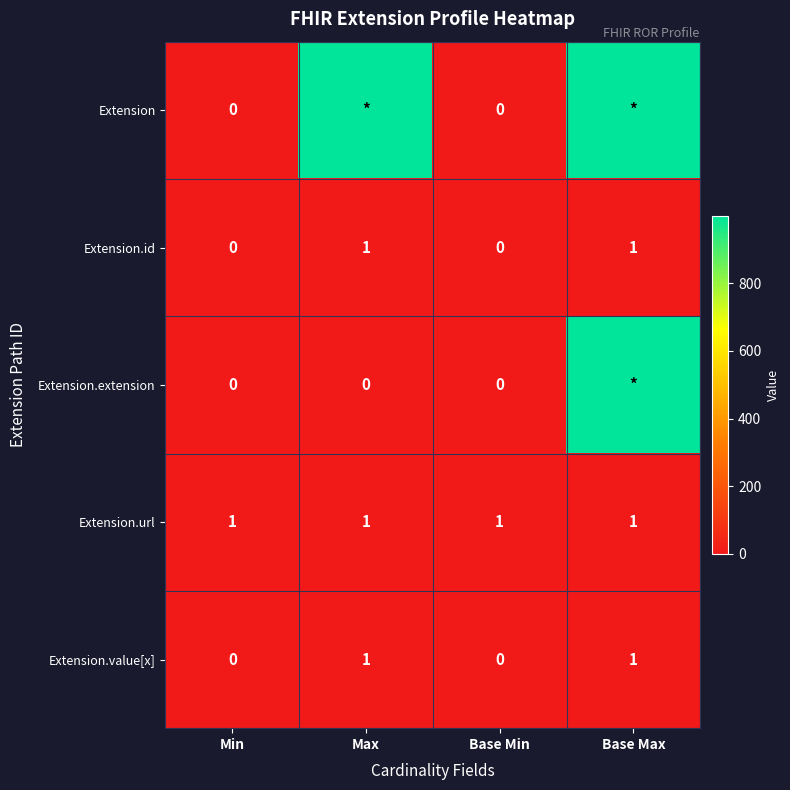

What is the total value across all series at Min?

1